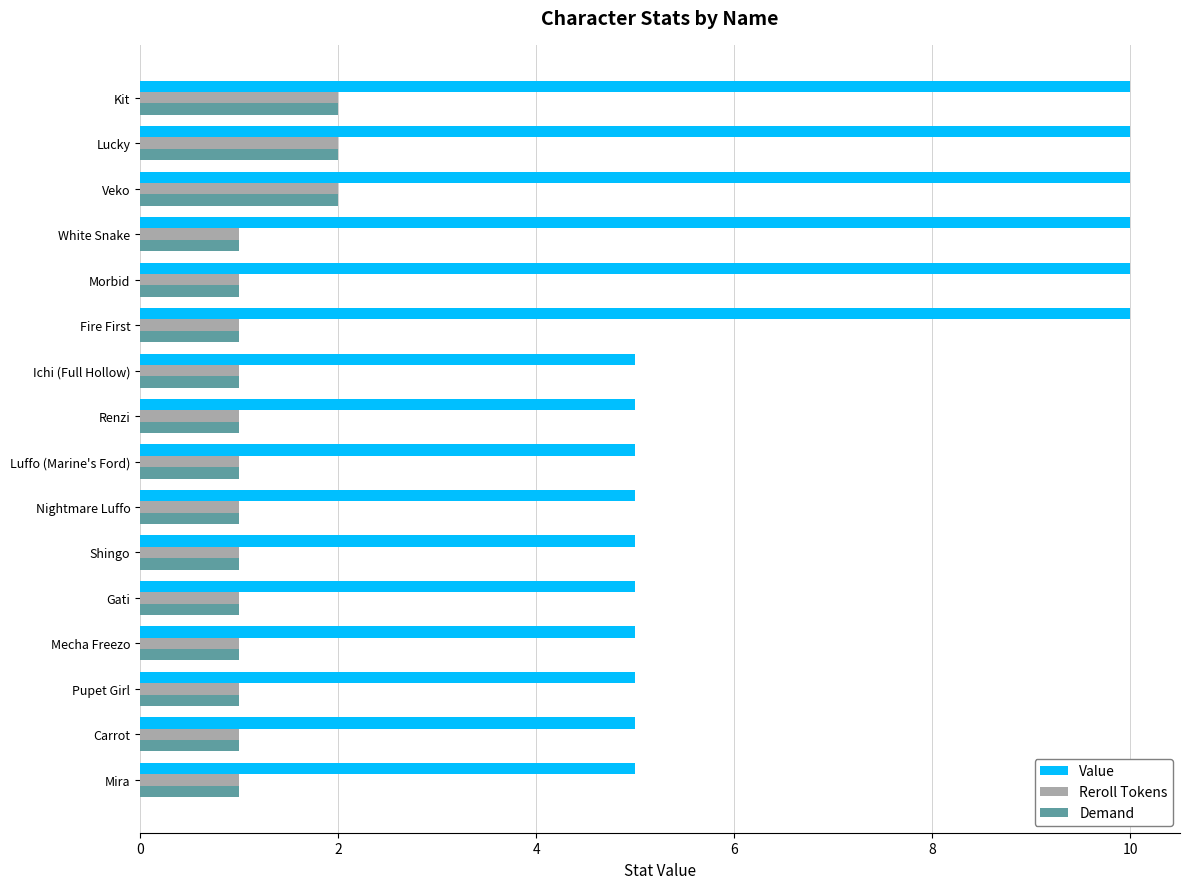

At how many categories does at least one series exceed 7?

6